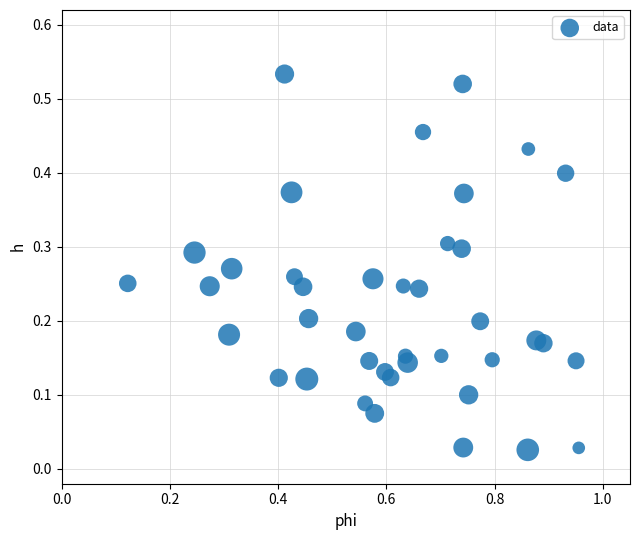

What is the range of X values (max minus min)?

0.8